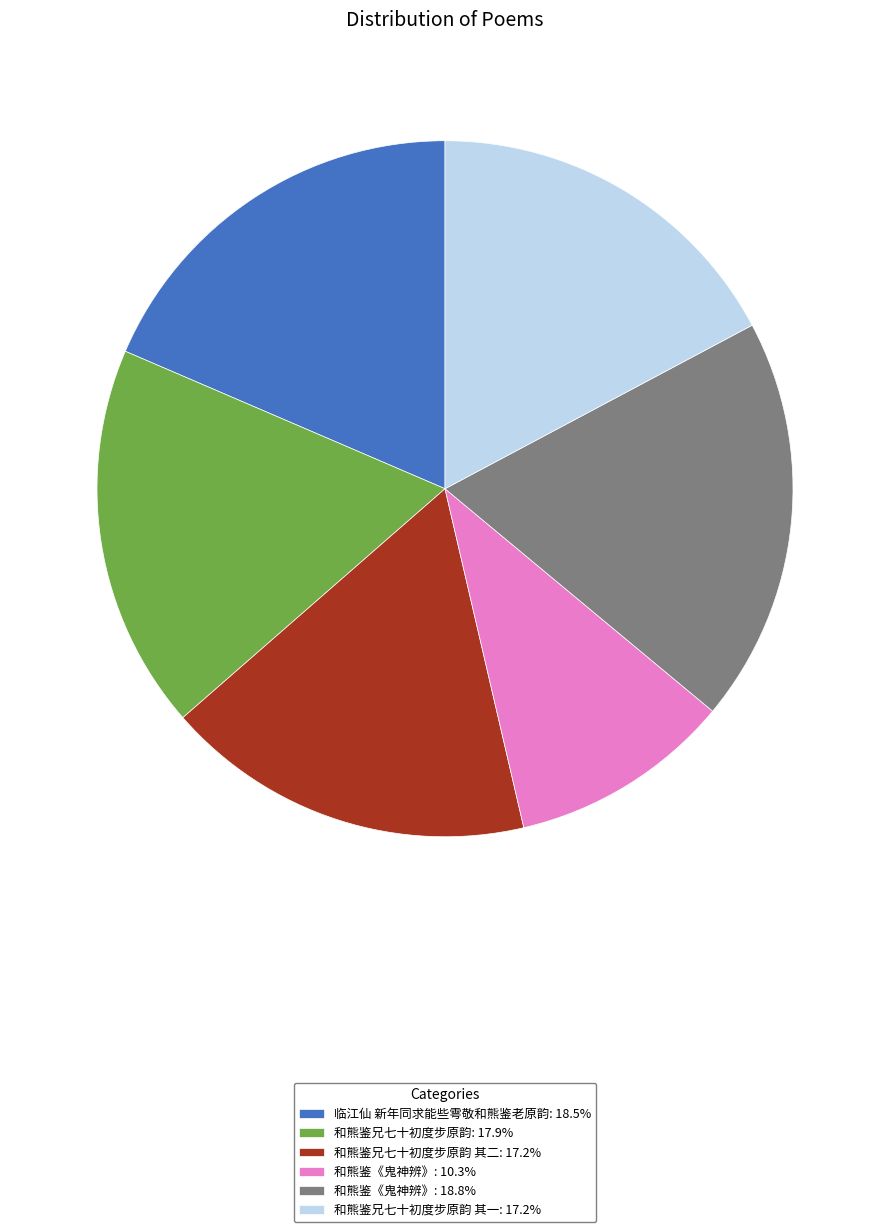

Does any single category account for the majority?

No